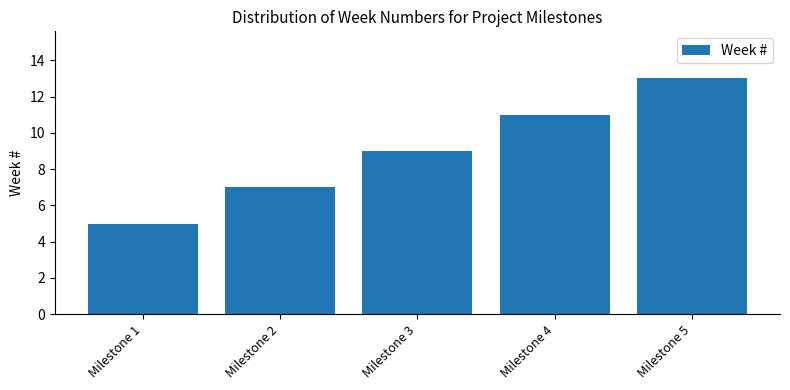

Rank the categories by value from lowest to highest.

Milestone 1, Milestone 2, Milestone 3, Milestone 4, Milestone 5